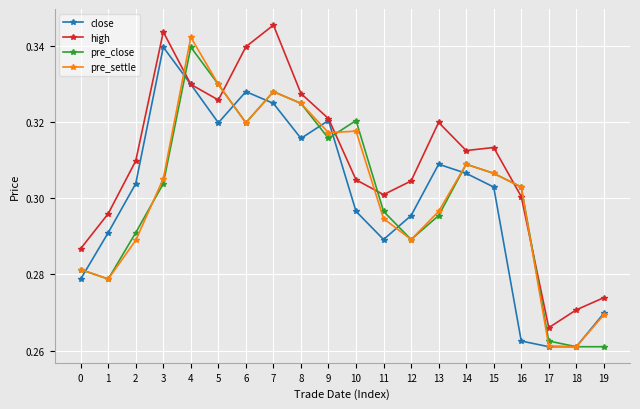

At which category does pre_settle reach its first local valley?

1